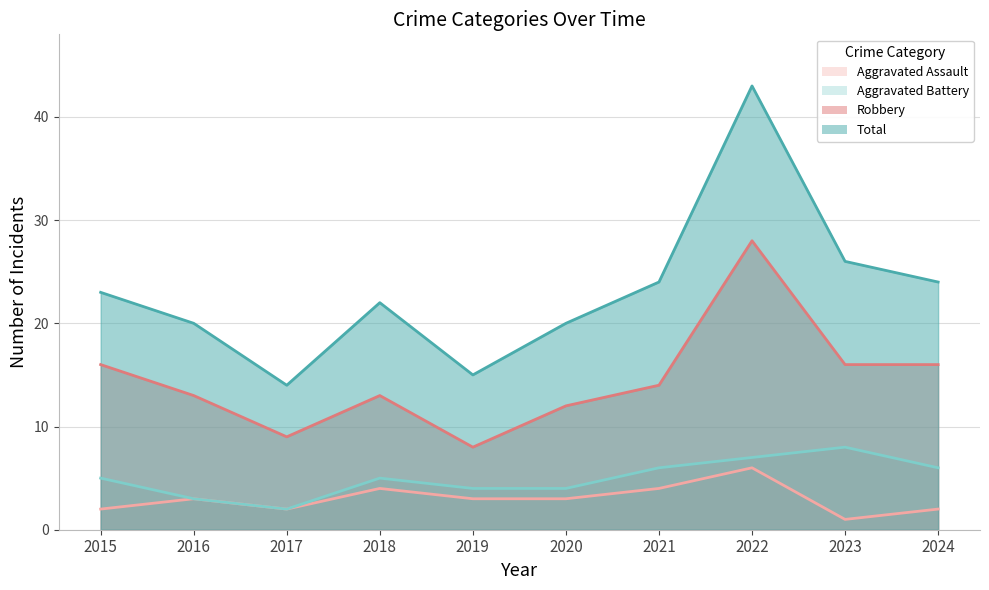

The Aggravated Assault series shows 3 at 2017. True or false?

False